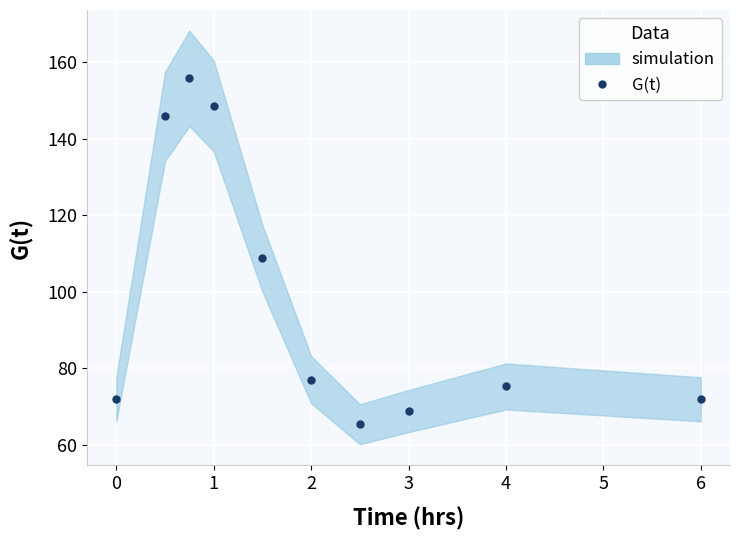

Reading left to right, what are all the values shown in this chart?

71.8	145.8	155.8	148.5	108.7	77.0	65.3	68.8	75.2	71.9